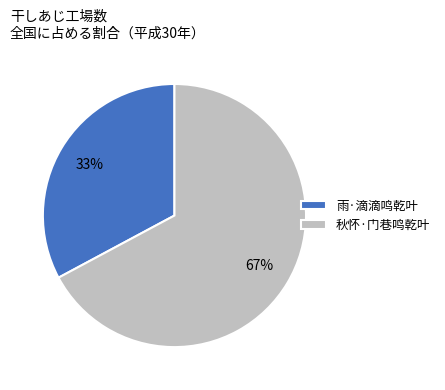

Between 雨·滴滴鸣乾叶 and 秋怀·门巷鸣乾叶, which is larger?

秋怀·门巷鸣乾叶